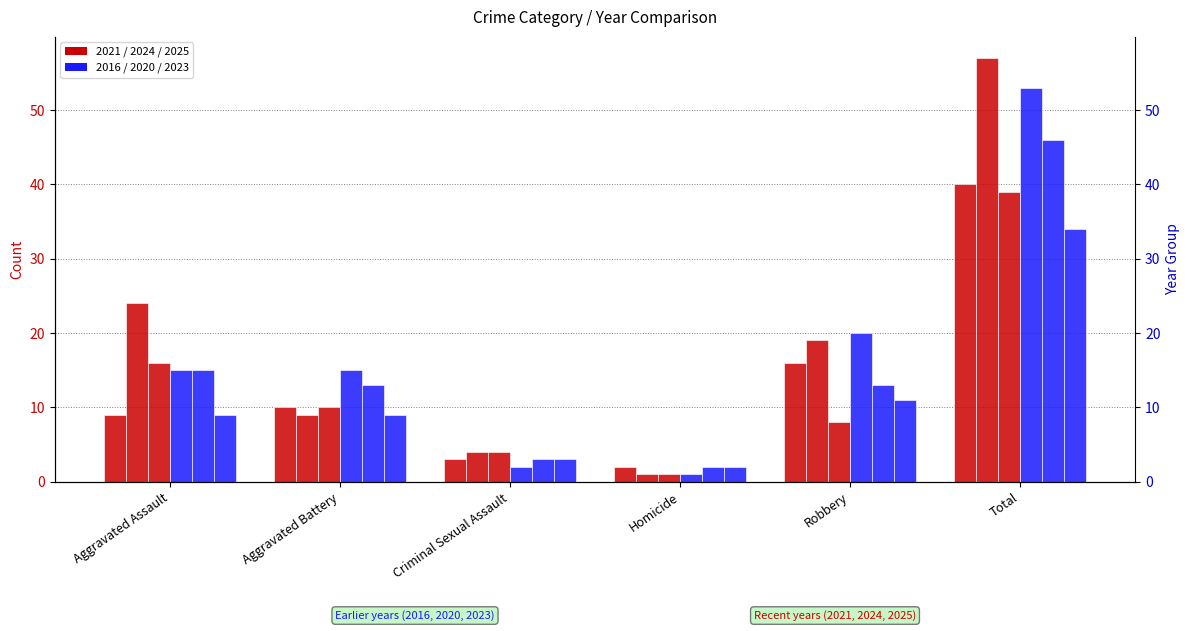

What is the difference between the highest and lowest values at Homicide?

1